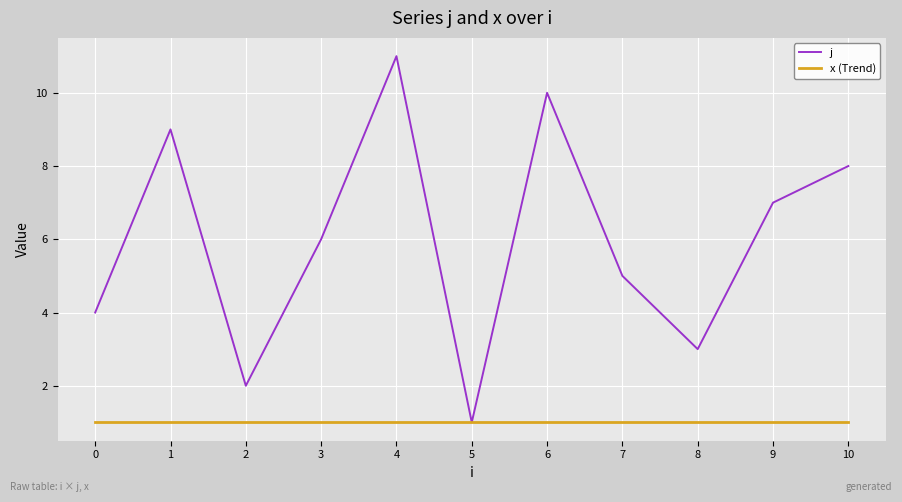

Which series has the largest range (max minus min)?

j